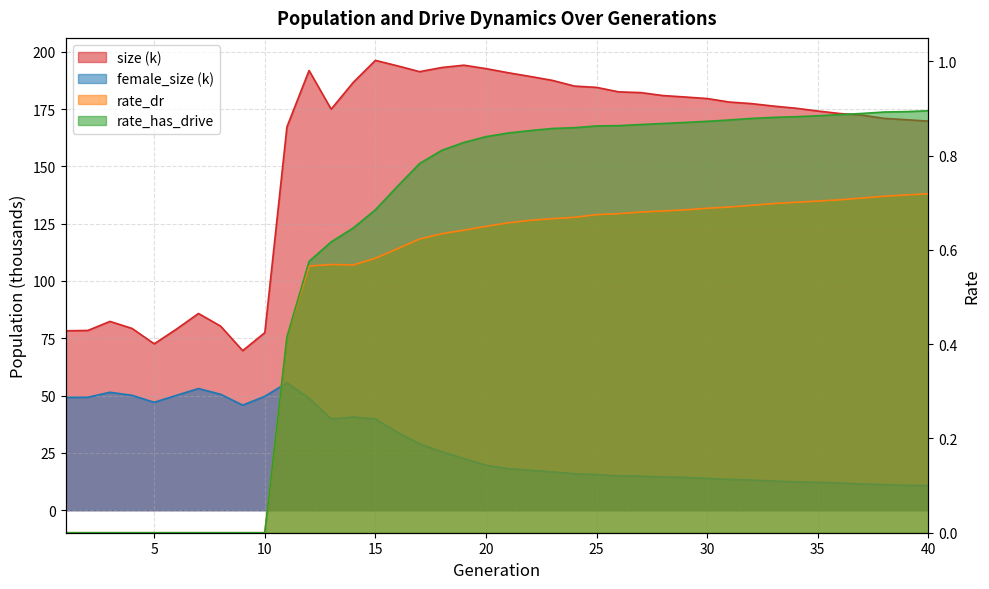

What is the greatest value displayed?

196.2